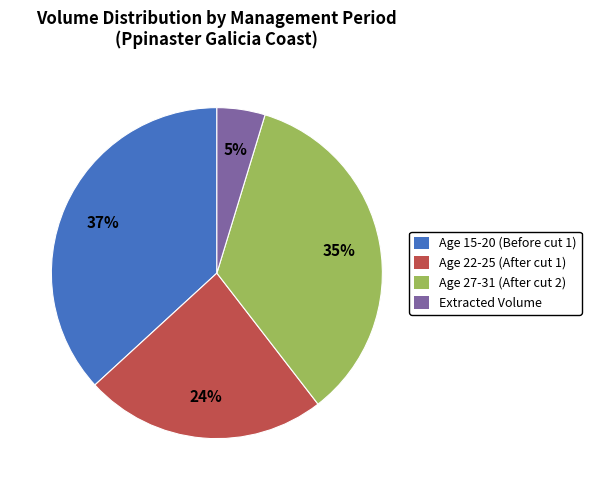

Is Age 15-20 (Before cut 1) the majority of the pie?

No